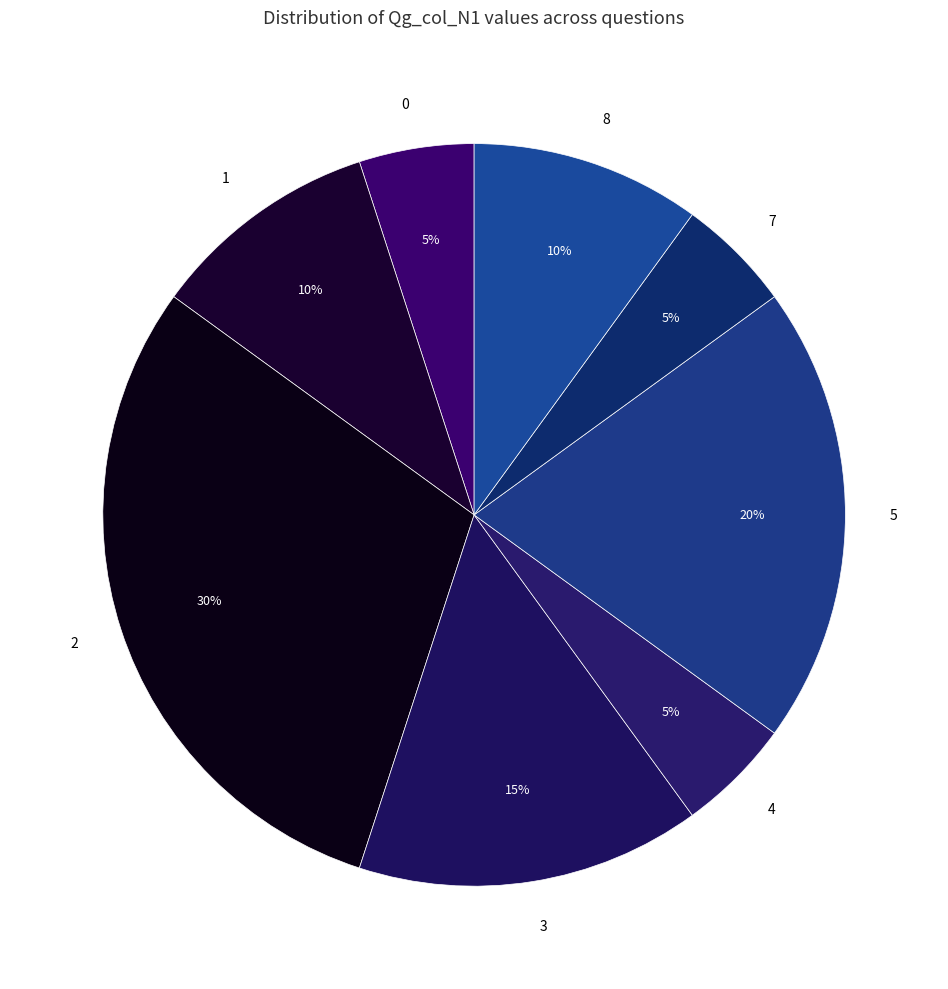

How many segments does this pie chart have?

8